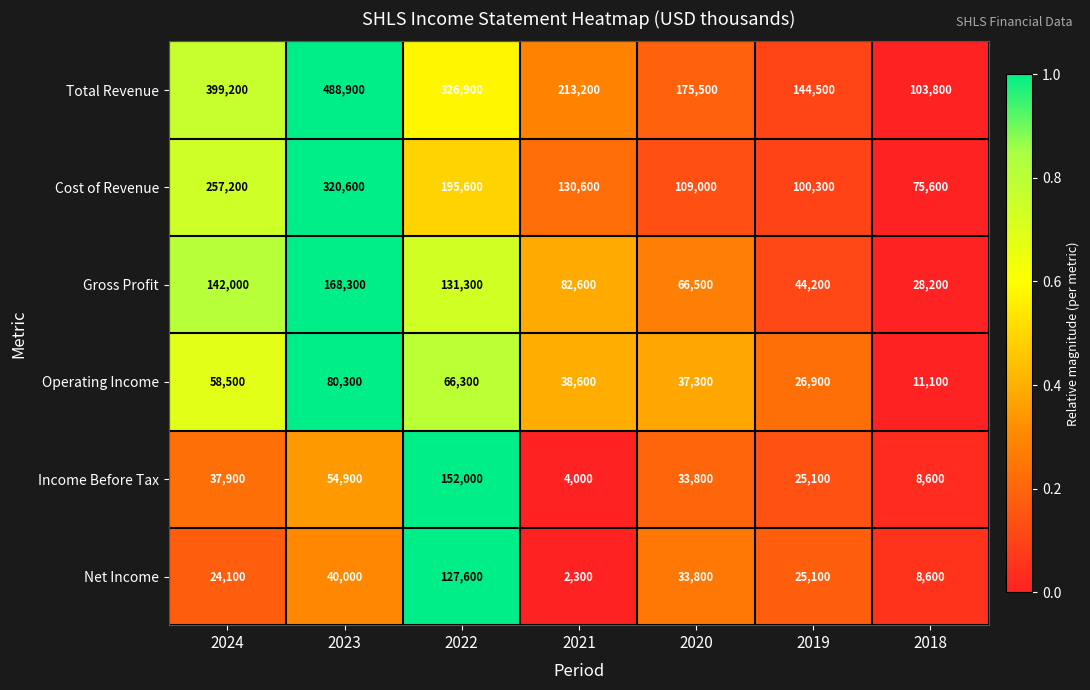

What is the difference between the Net Income values at 2022 and 2018?

119000